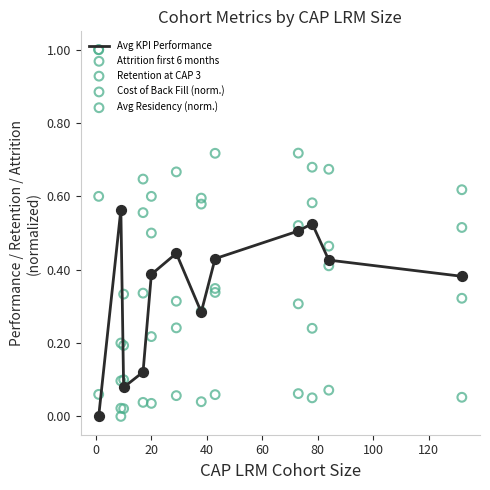

Which series contains the highest Y value?

Attrition first 6 months